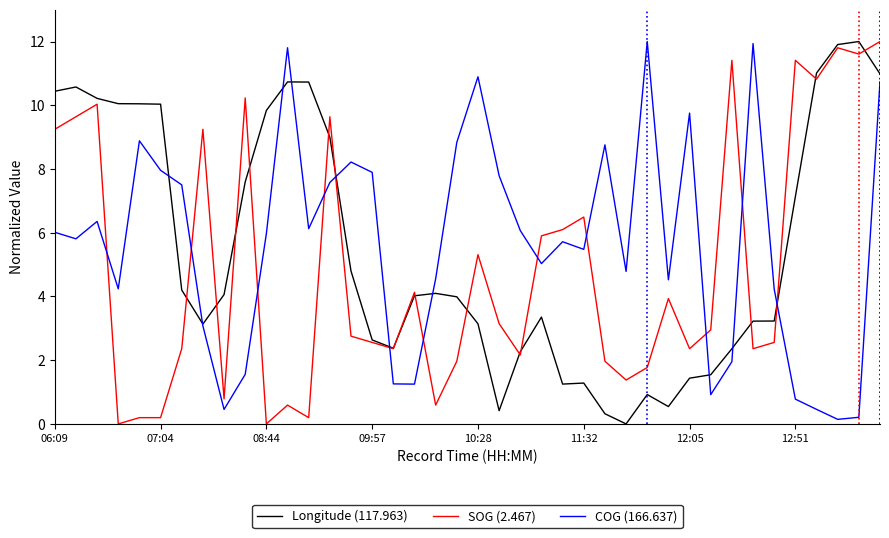

Which series has the largest total across all categories?

COG (166.637)